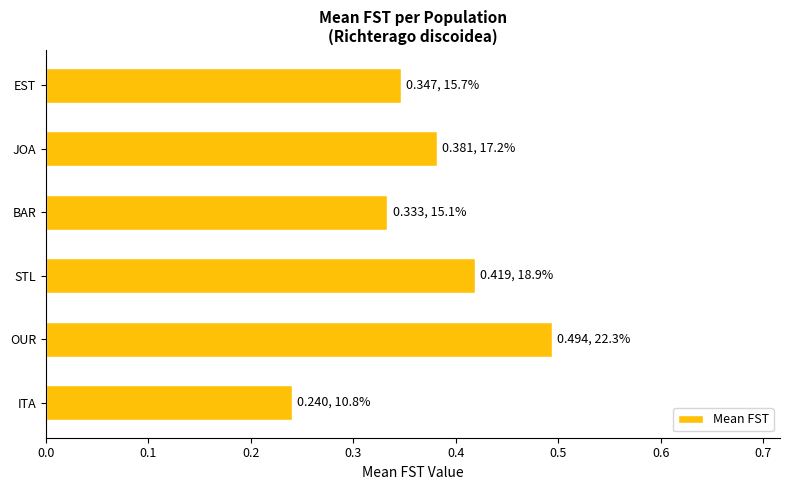

Rank the categories by value from highest to lowest.

OUR, STL, JOA, EST, BAR, ITA